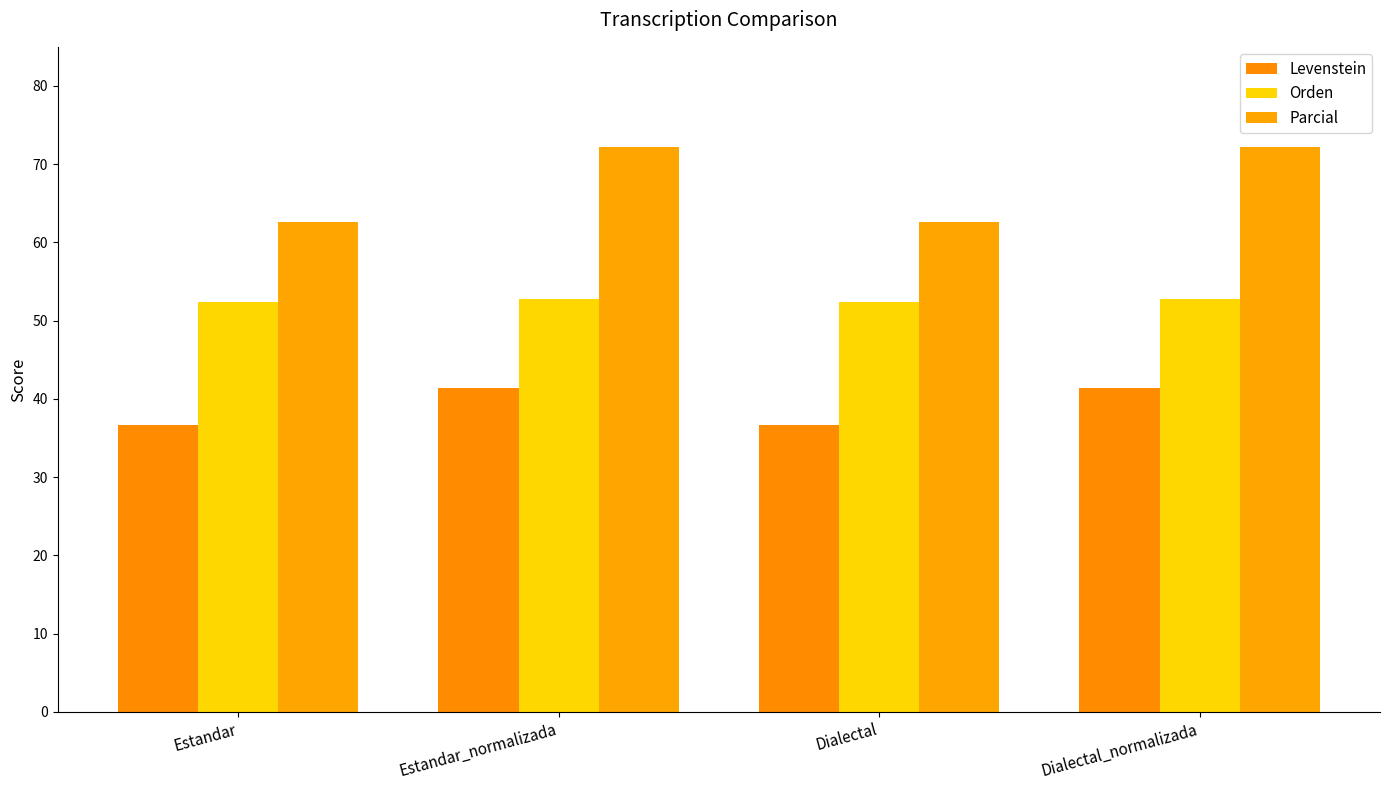

What is the average value of the Parcial series?

67.4